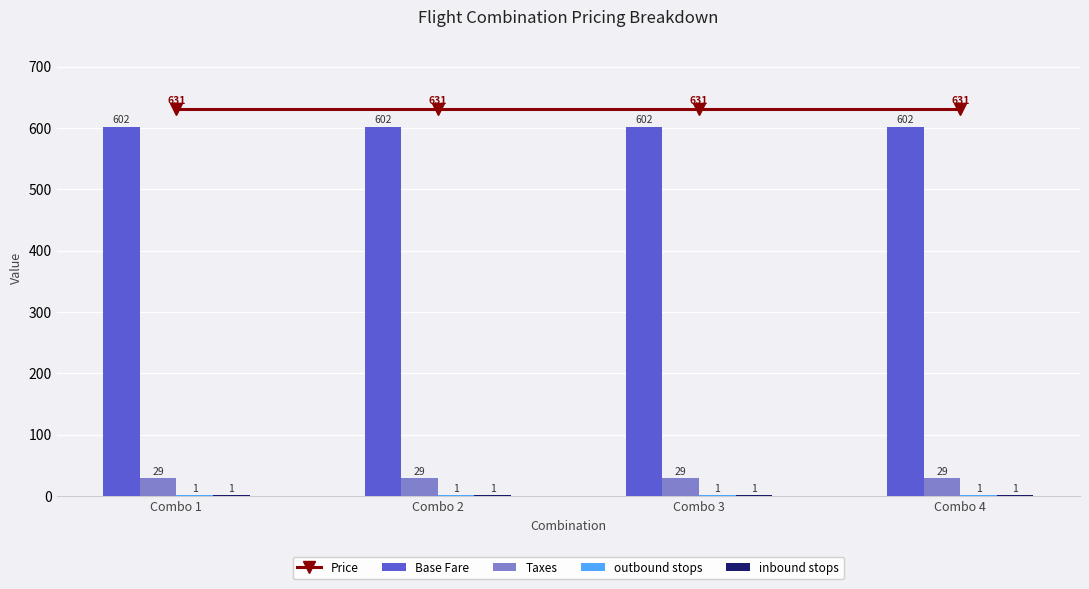

Reading left to right, transcribe all the data shown in this chart.

Price: Combo 1=630.8	Combo 2=630.8	Combo 3=630.8	Combo 4=630.8
Base Fare: Combo 1=602.0	Combo 2=602.0	Combo 3=602.0	Combo 4=602.0
Taxes: Combo 1=28.8	Combo 2=28.8	Combo 3=28.8	Combo 4=28.8
outbound stops: Combo 1=1.0	Combo 2=1.0	Combo 3=1.0	Combo 4=1.0
inbound stops: Combo 1=1.0	Combo 2=1.0	Combo 3=1.0	Combo 4=1.0